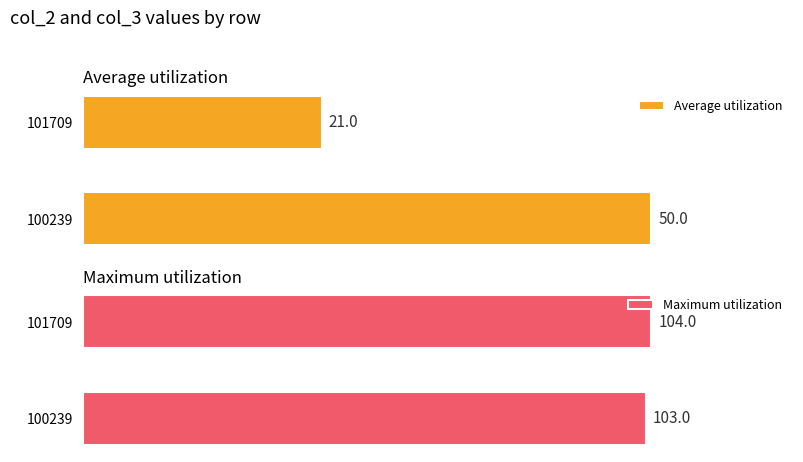

What is the sum of all Maximum utilization values?

207